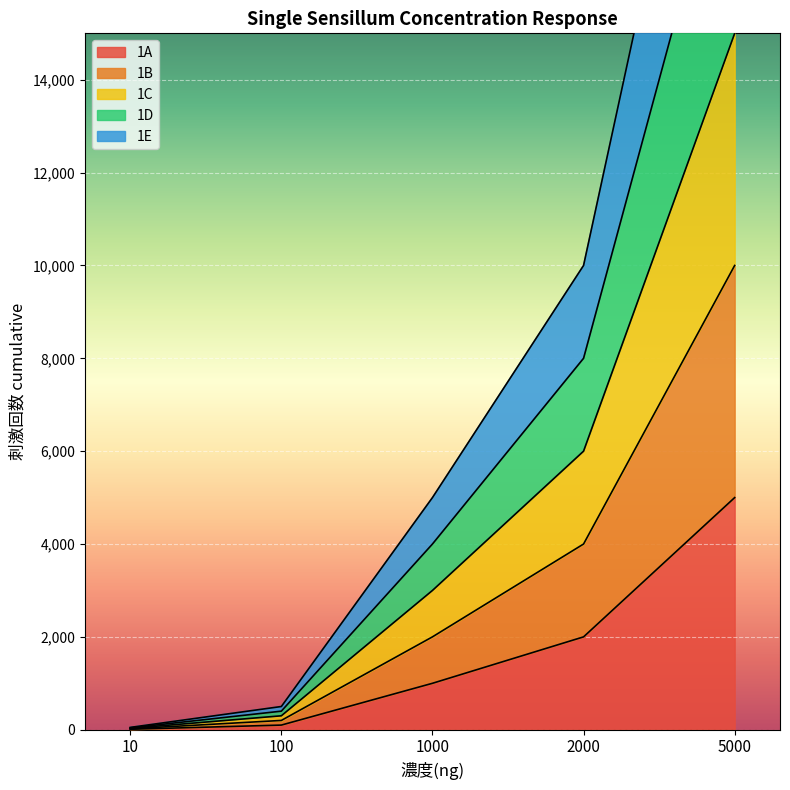

The value of 1A at 5000 is 5000. True or false?

True